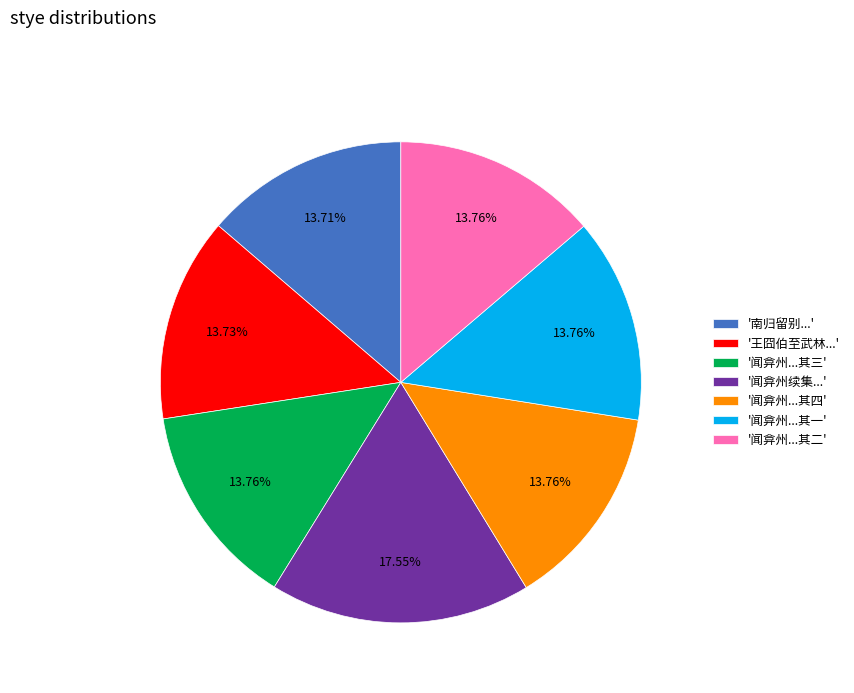

What is the ratio of the value at '闻弇州续集...' to the value at '南归留别...'?

1.3